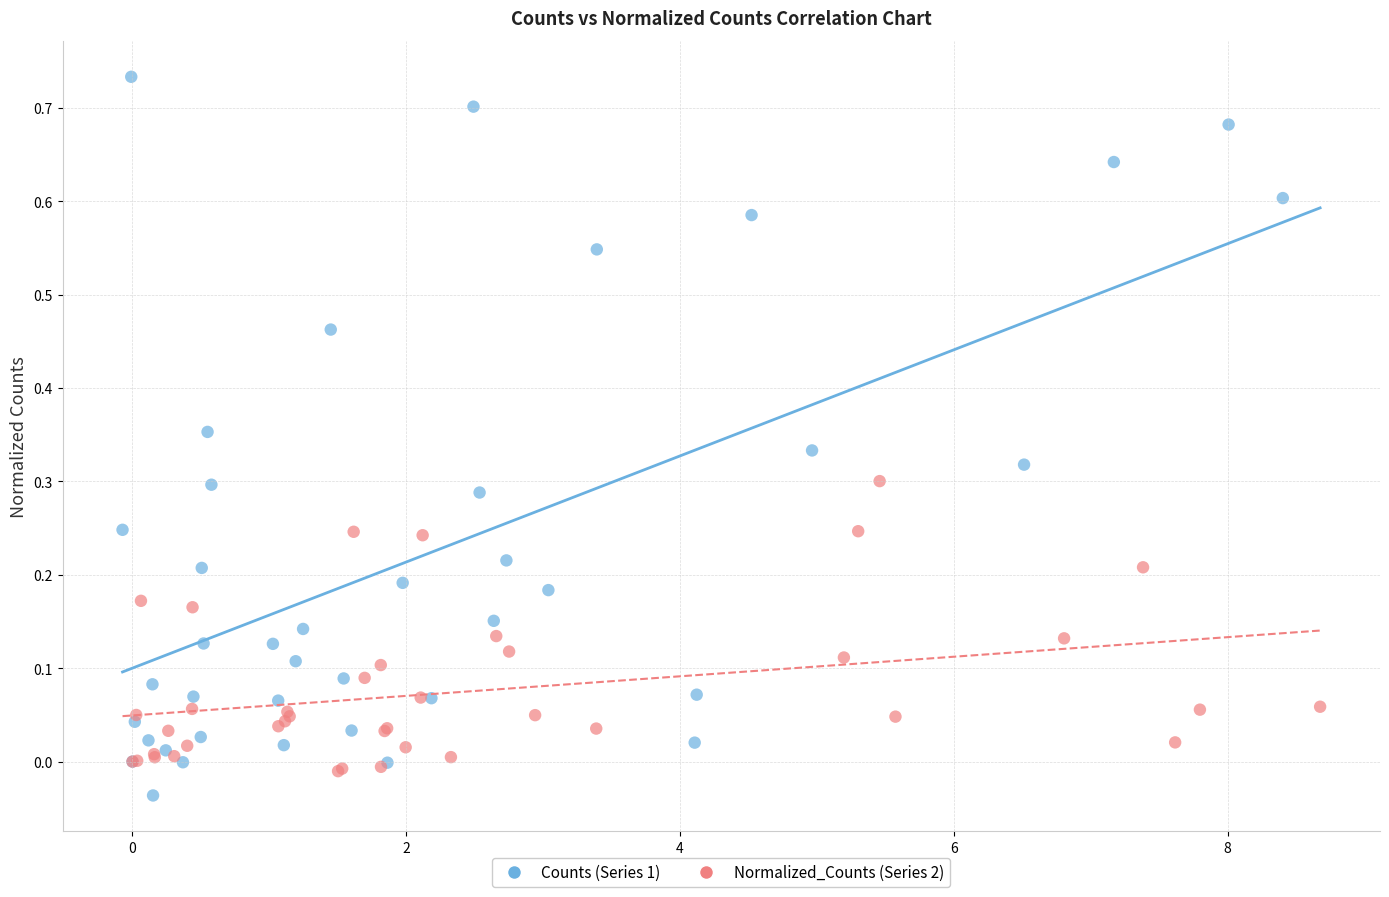

Which series reaches the minimum Y coordinate?

Counts (Series 1)